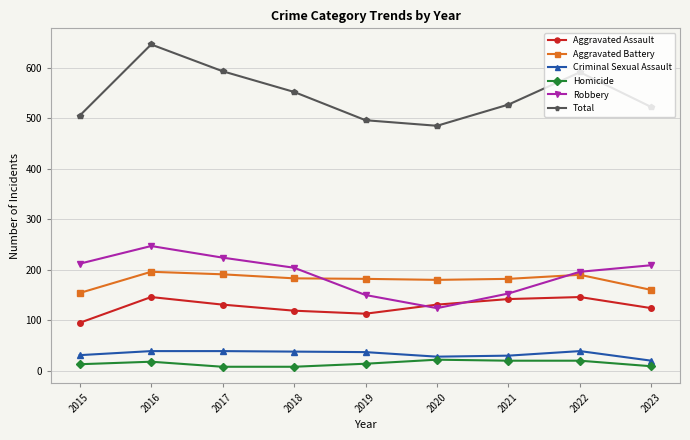

At 2023, list the series in order from smallest to largest.

Homicide, Criminal Sexual Assault, Aggravated Assault, Aggravated Battery, Robbery, Total